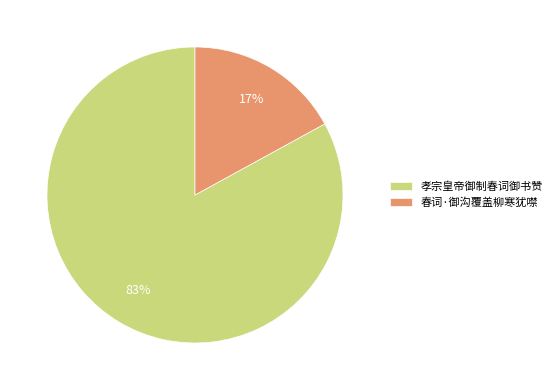

What is the smallest slice in the pie chart?

春词·御沟覆盖柳寒犹噤